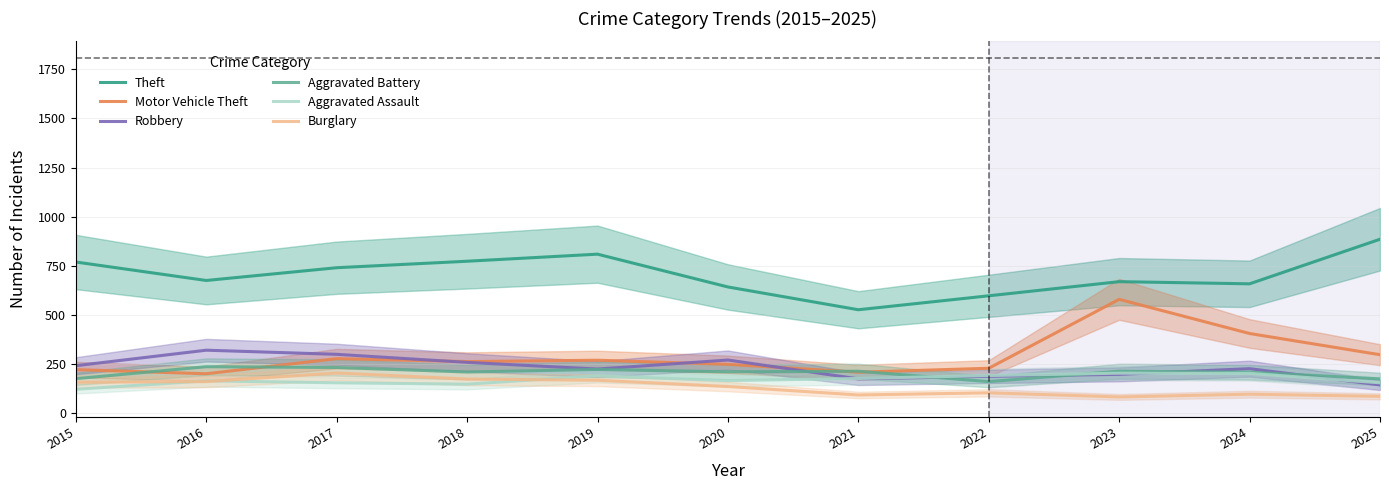

The value of Robbery at 2015 is 148. True or false?

False